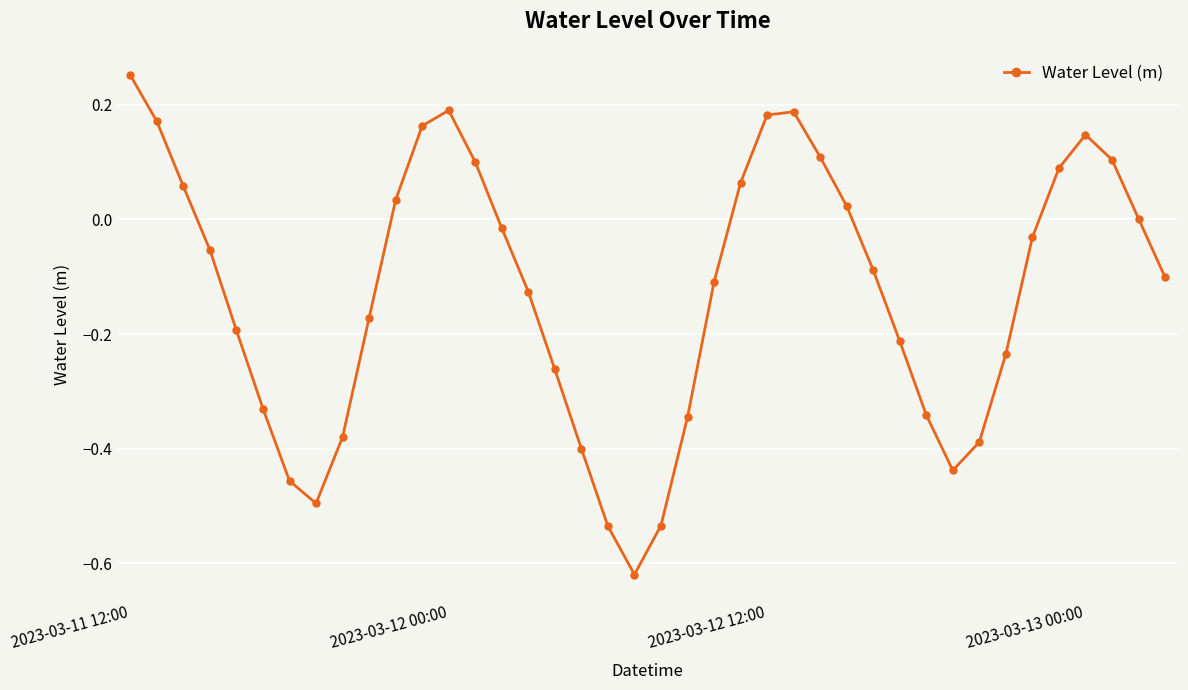

How many points are higher than both their immediate neighbors (excluding endpoints)?

3